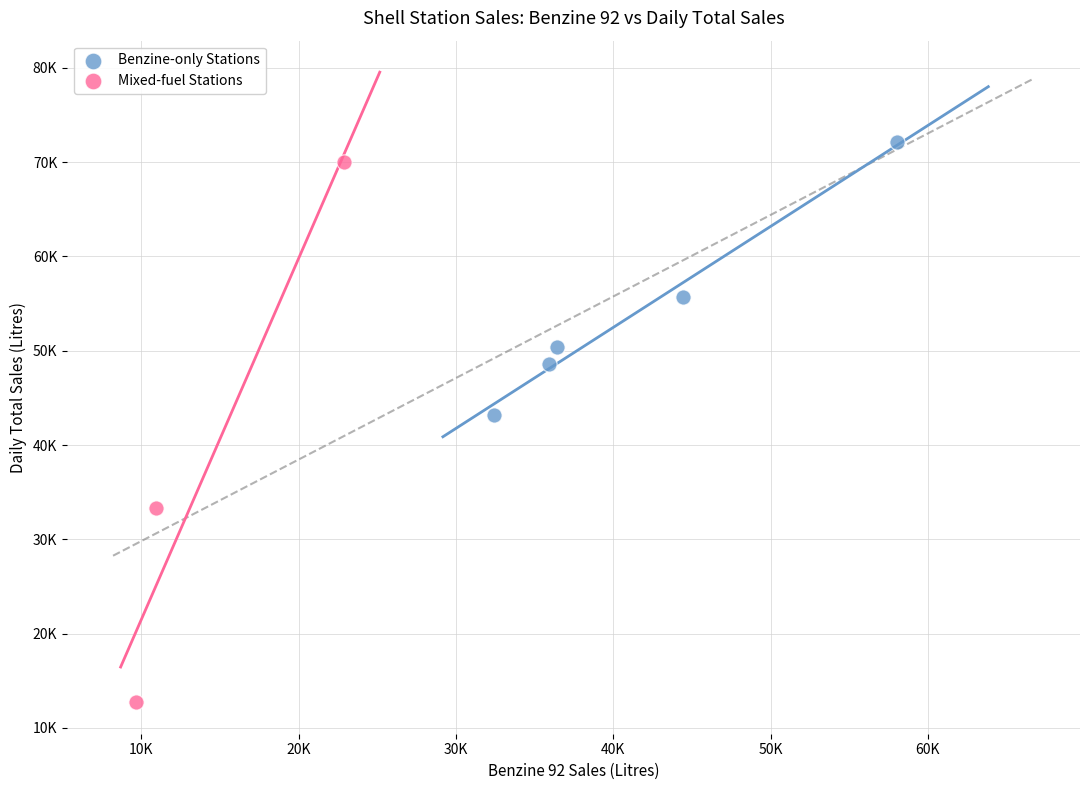

What are all the series names shown in the legend?

Benzine-only Stations, Mixed-fuel Stations